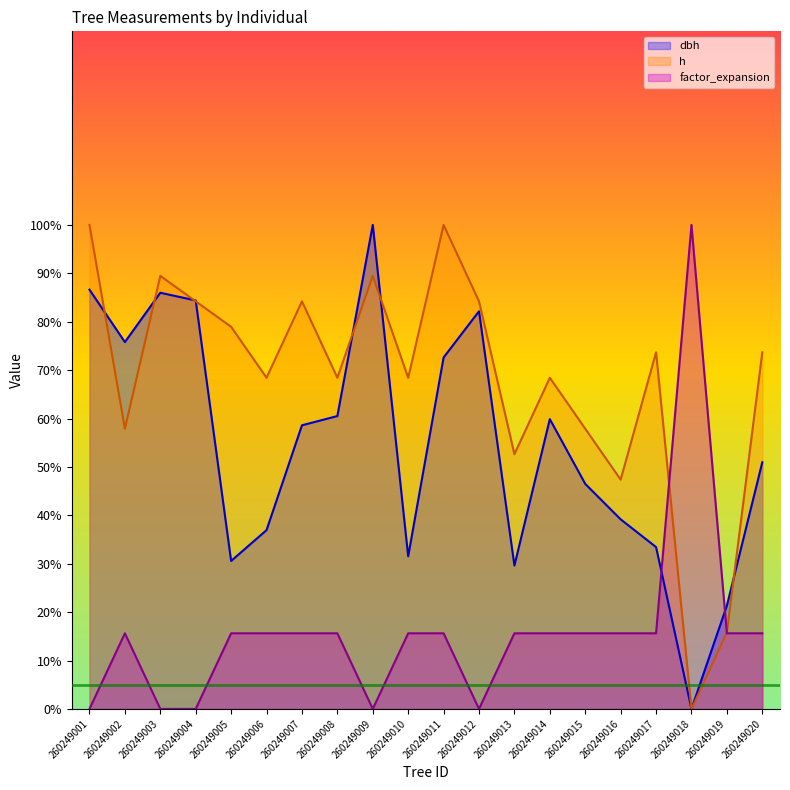

Which category has the highest value in the dbh series?

260249009